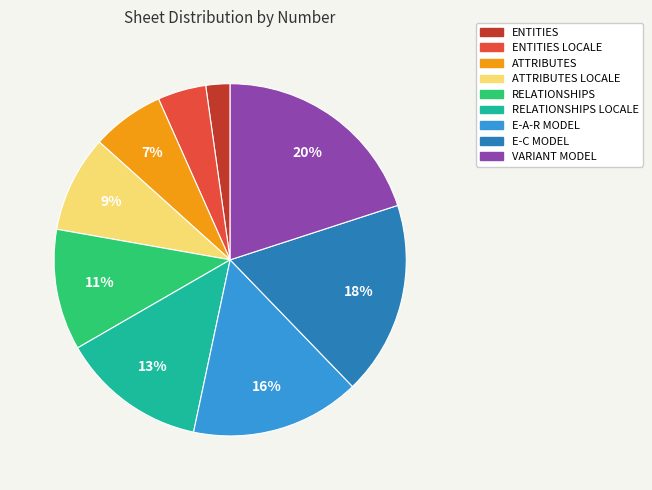

What is the ratio of the value at ENTITIES LOCALE to the value at VARIANT MODEL?

0.2